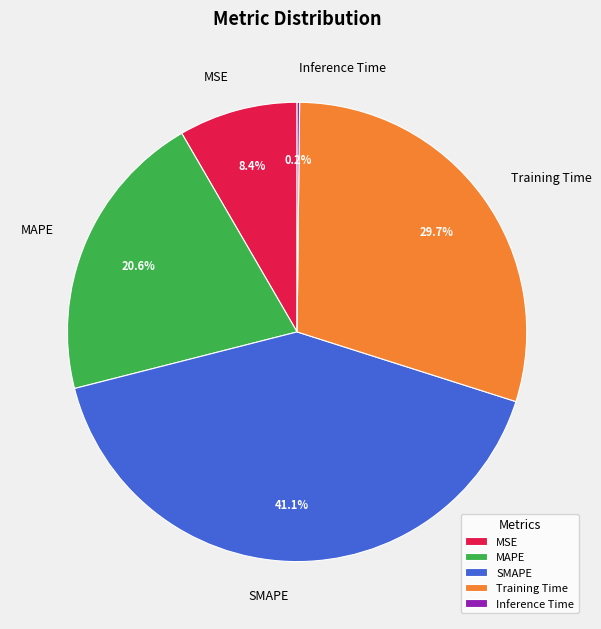

To the nearest percent, what is the average slice percentage?

20%